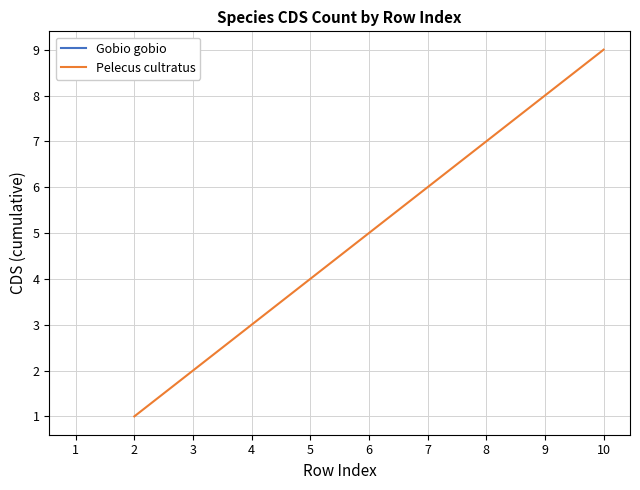

What is the greatest value displayed?

9